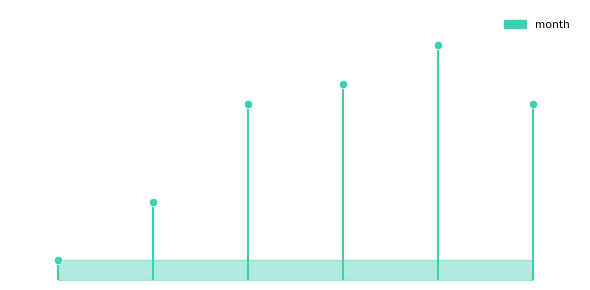

What is the label of the 6th point from the right?

1